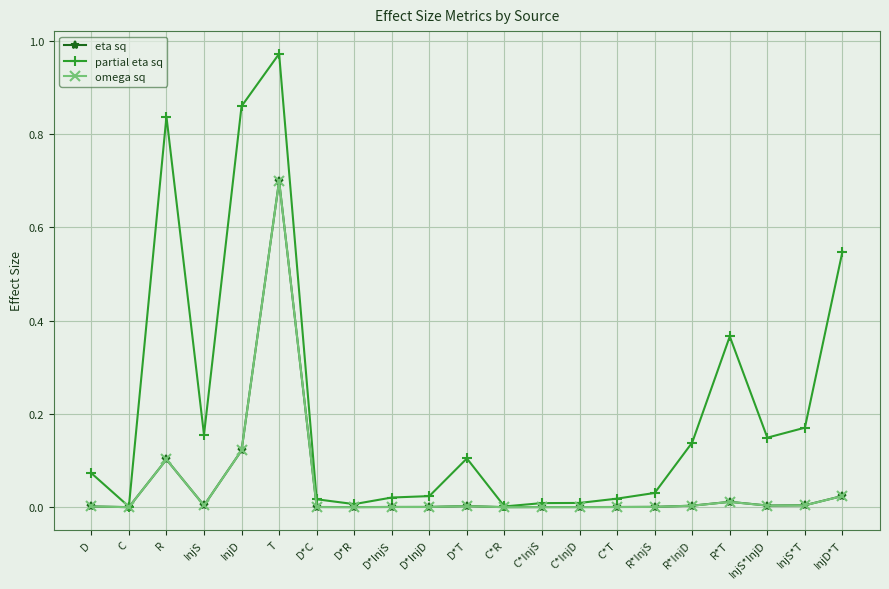

At which category is the sum across all series the highest?

T